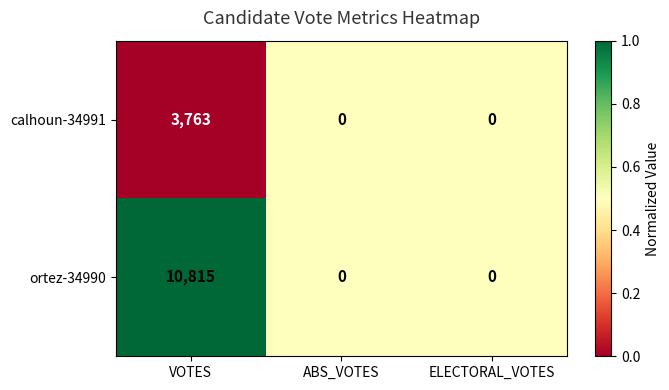

Which series has the widest spread of values?

ortez-34990